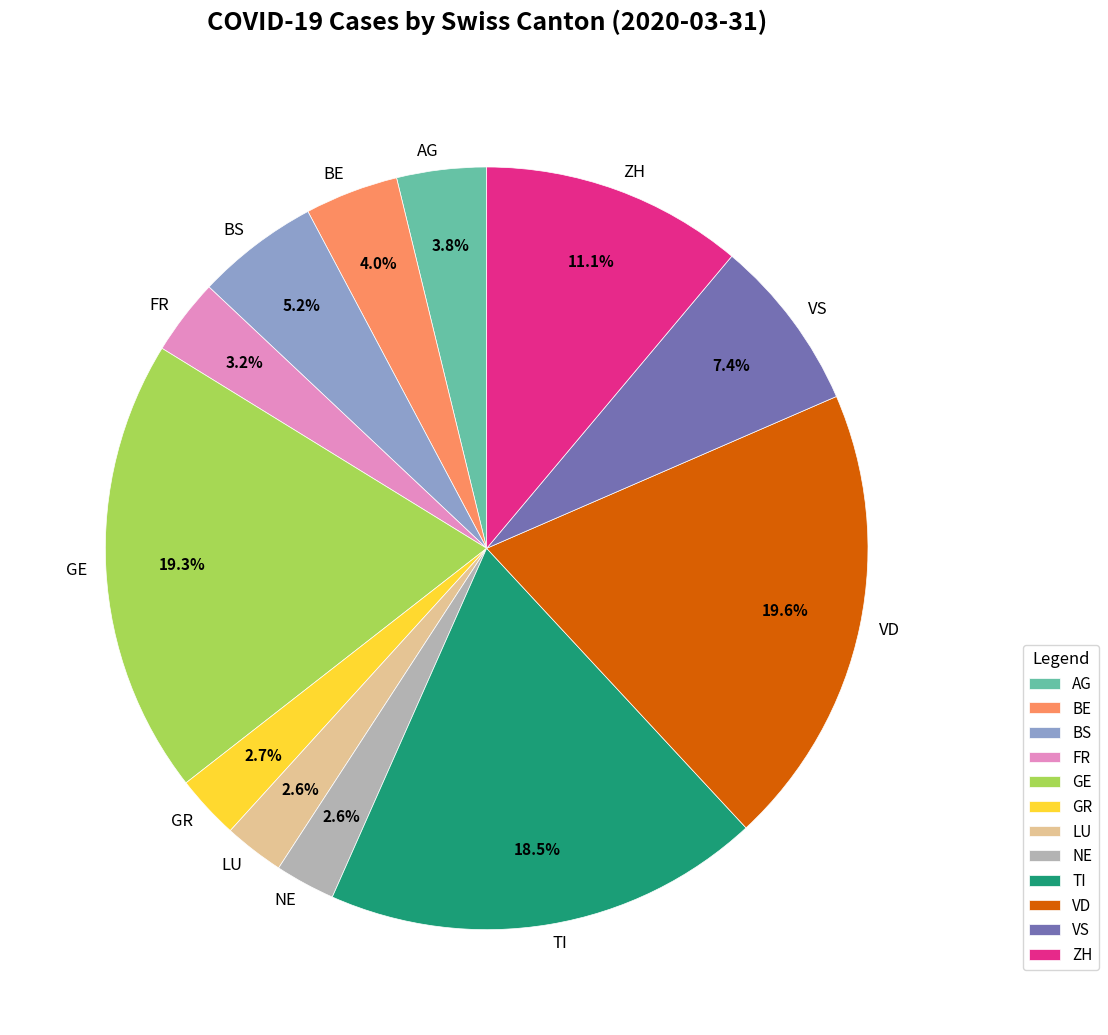

Do BE and GE together represent more than half of the pie?

No